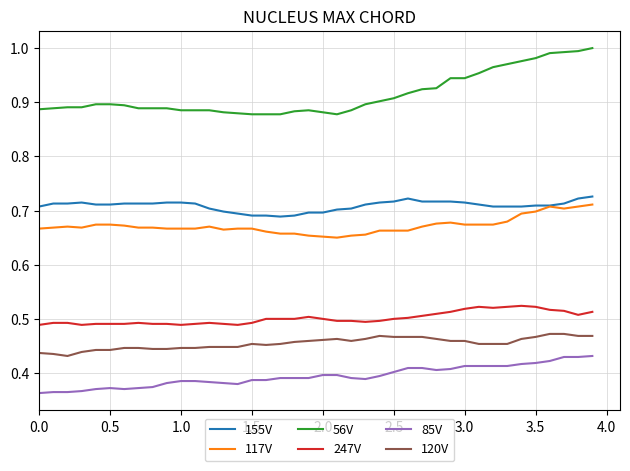

True or false: 120V and 155V intersect in this chart.

False